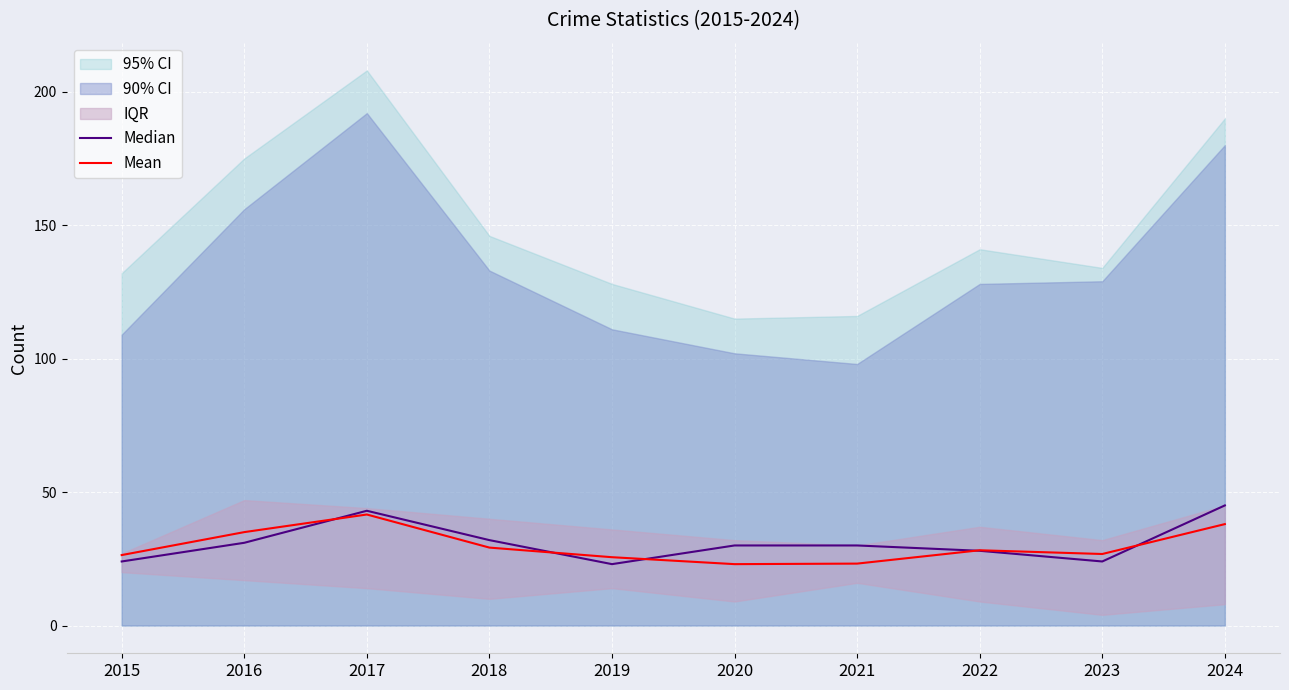

At how many categories does at least one series exceed 24?

10